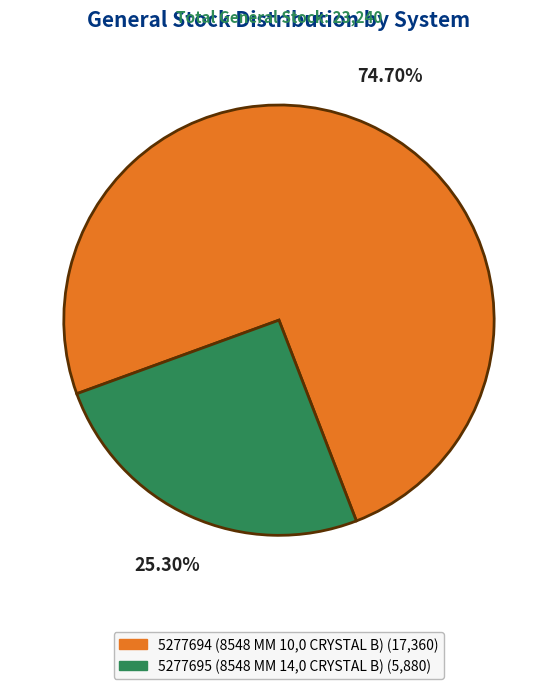

Which slice is the largest?

5277694 (8548 MM 10,0 CRYSTAL B)